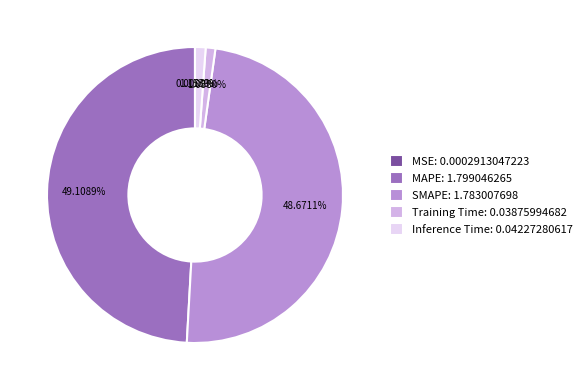

Which has a higher value, Training Time: 0.03875994682 or SMAPE: 1.783007698?

SMAPE: 1.783007698